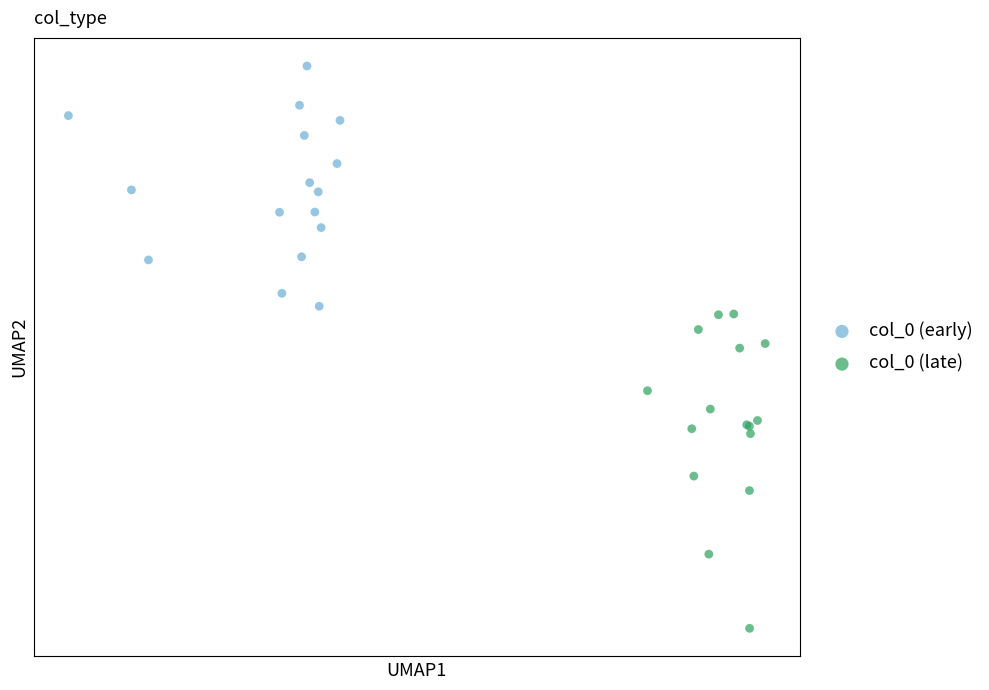

Which series contains the highest Y value?

col_0 (early)